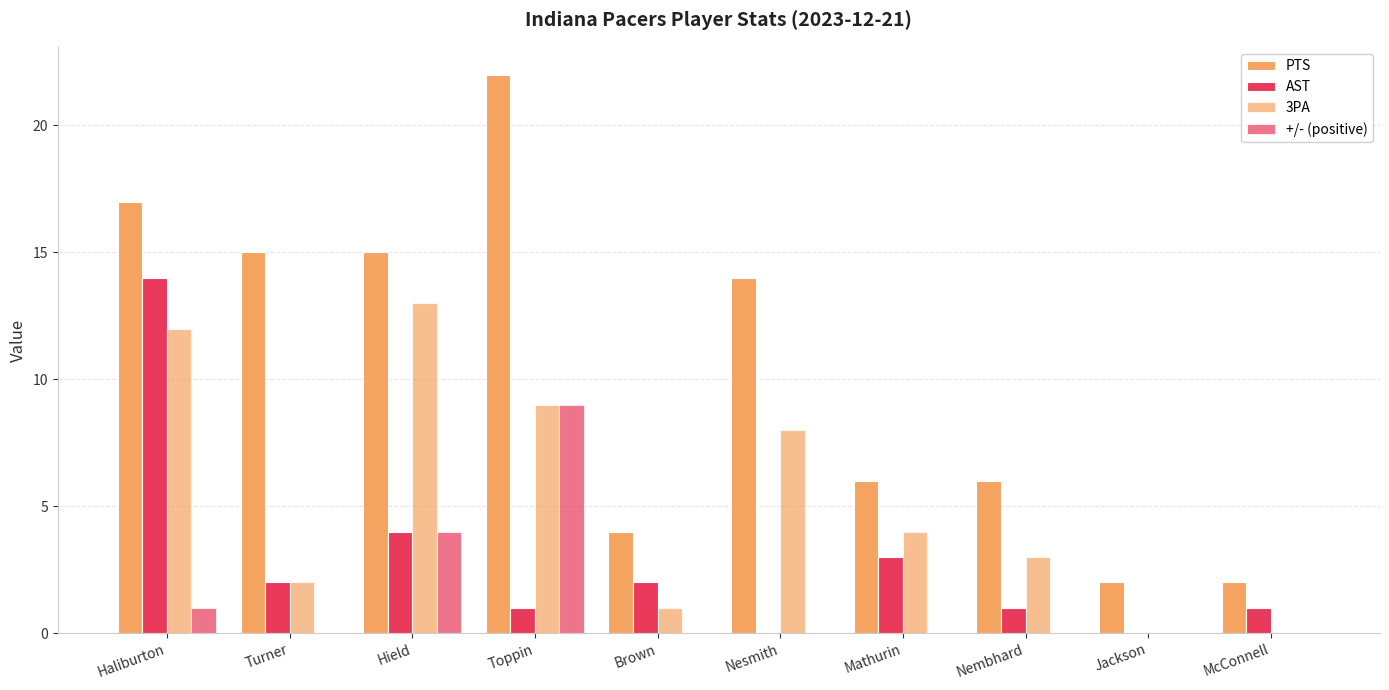

True or false: 3PA has a value of 4 at Mathurin.

True